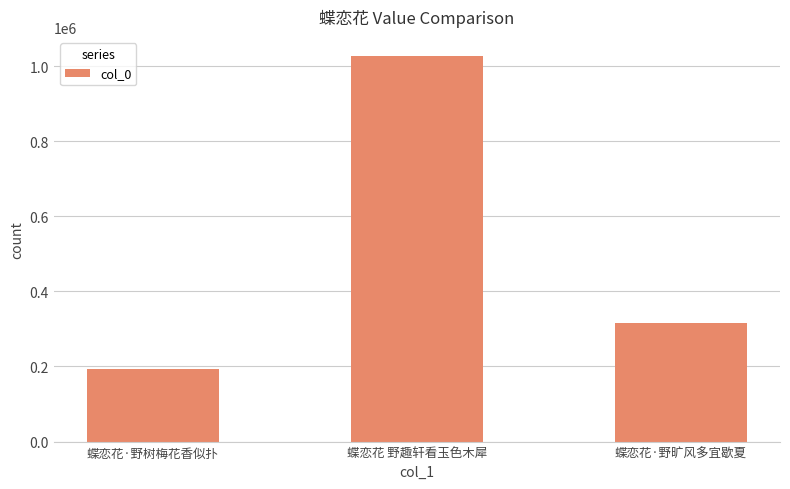

What is the label of the 3rd bar from the right?

蝶恋花·野树梅花香似扑